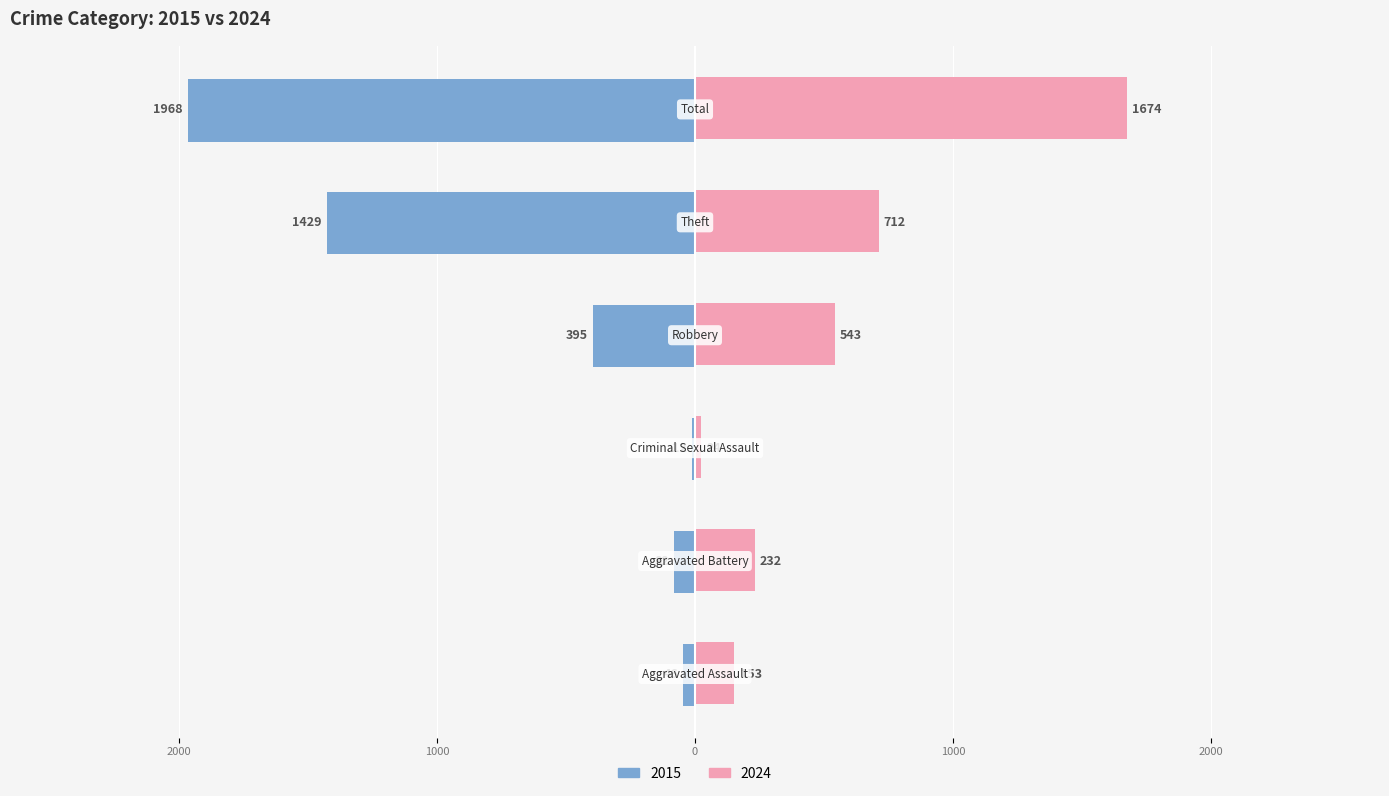

What are all the series names shown in the legend?

2015, 2024